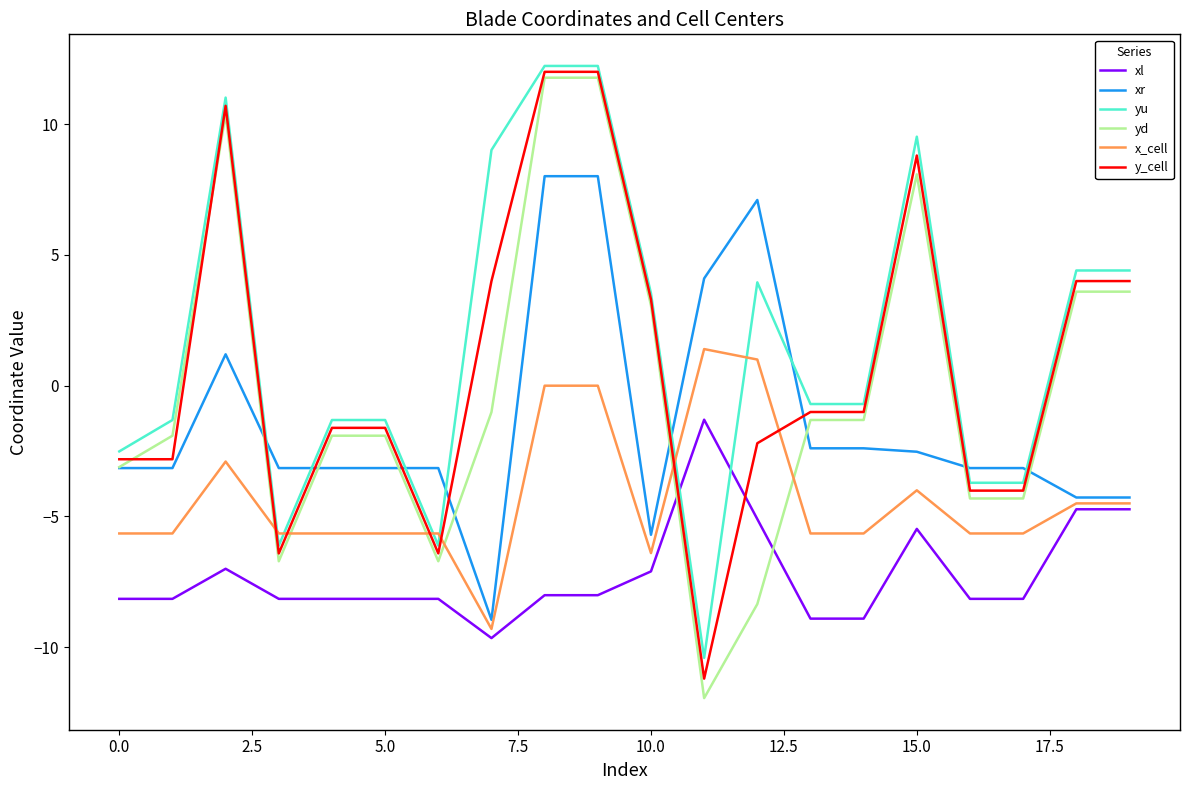

What is the maximum value shown in the chart?

12.2